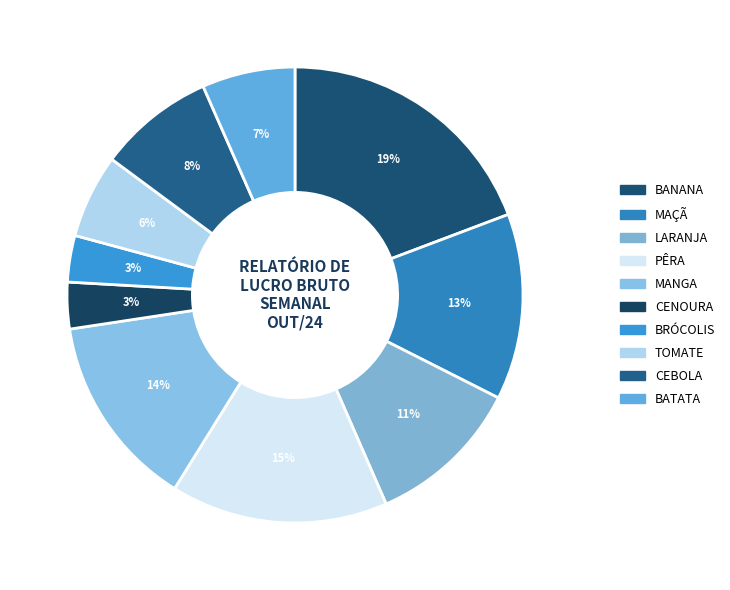

How many slices are in this pie chart?

10